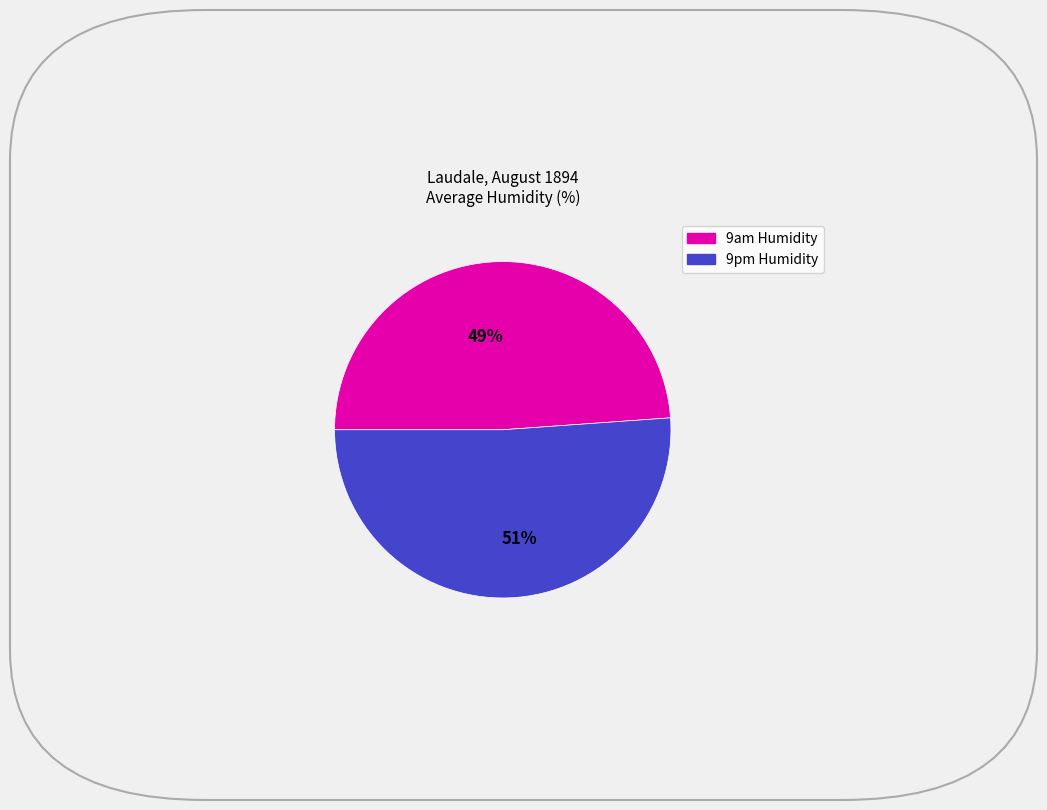

To the nearest percent, what is the difference between the largest and smallest slice percentages?

2%